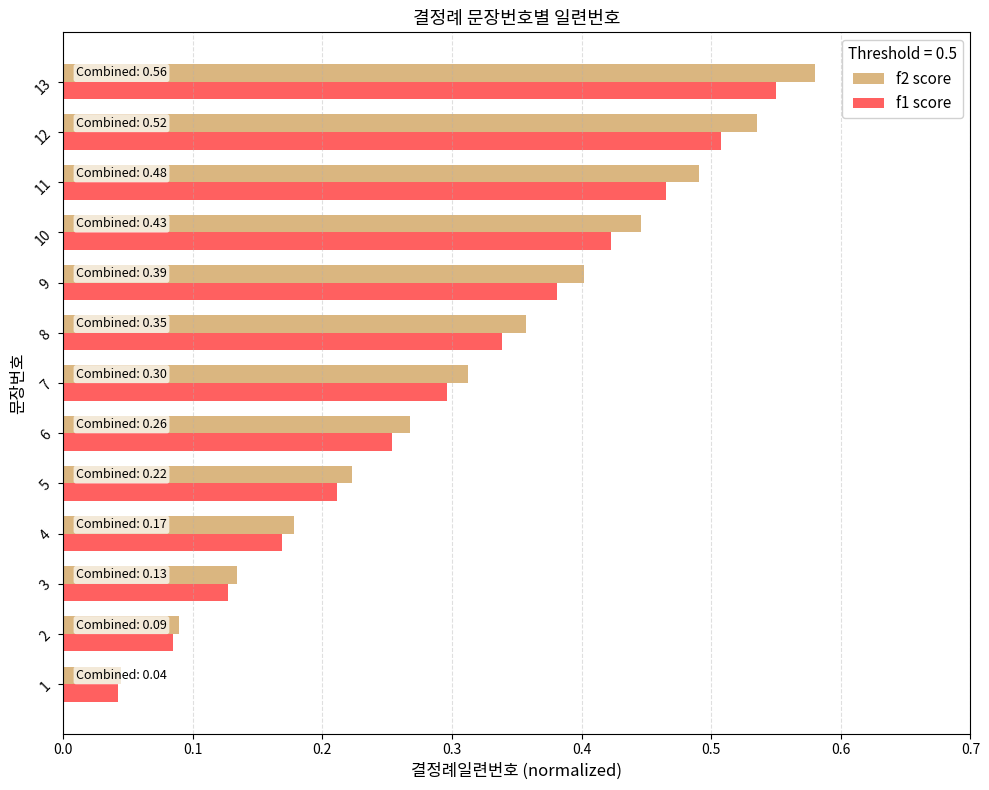

The f1 score series shows 0.1 at 12. True or false?

False